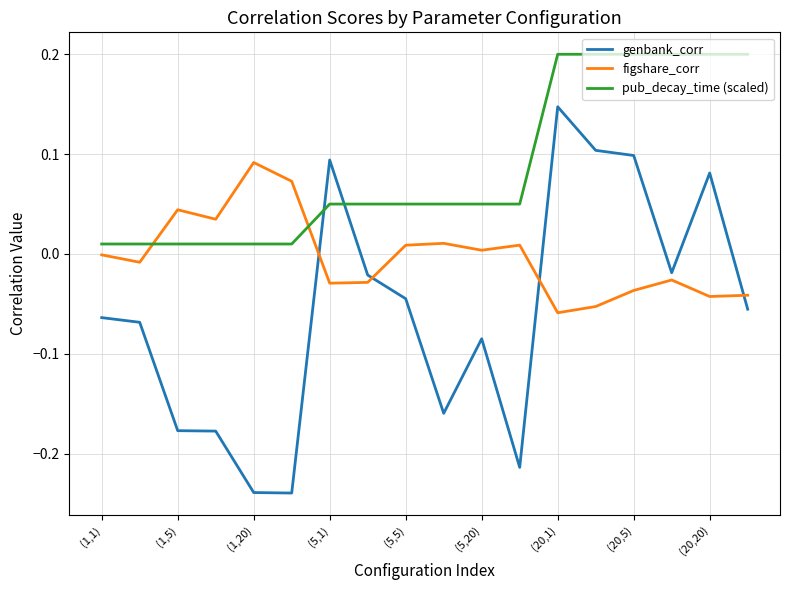

What is the difference between the maximum and minimum values in the genbank_corr series?

0.4